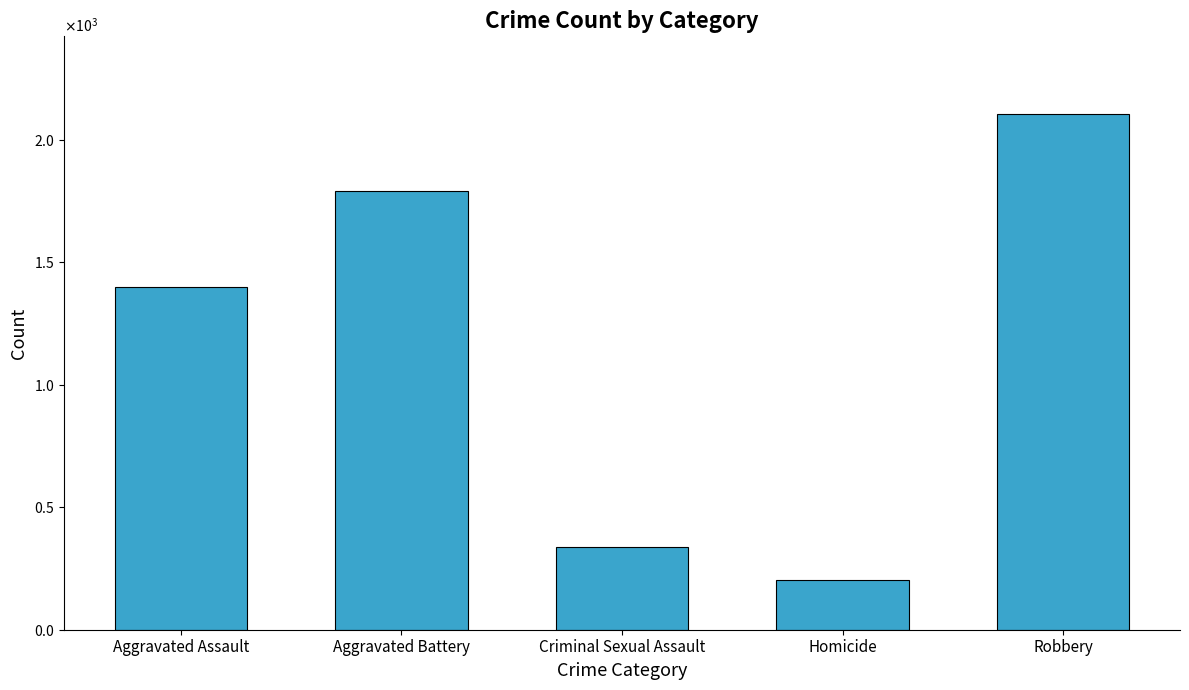

At which label is the value closest to 1154?

Aggravated Assault